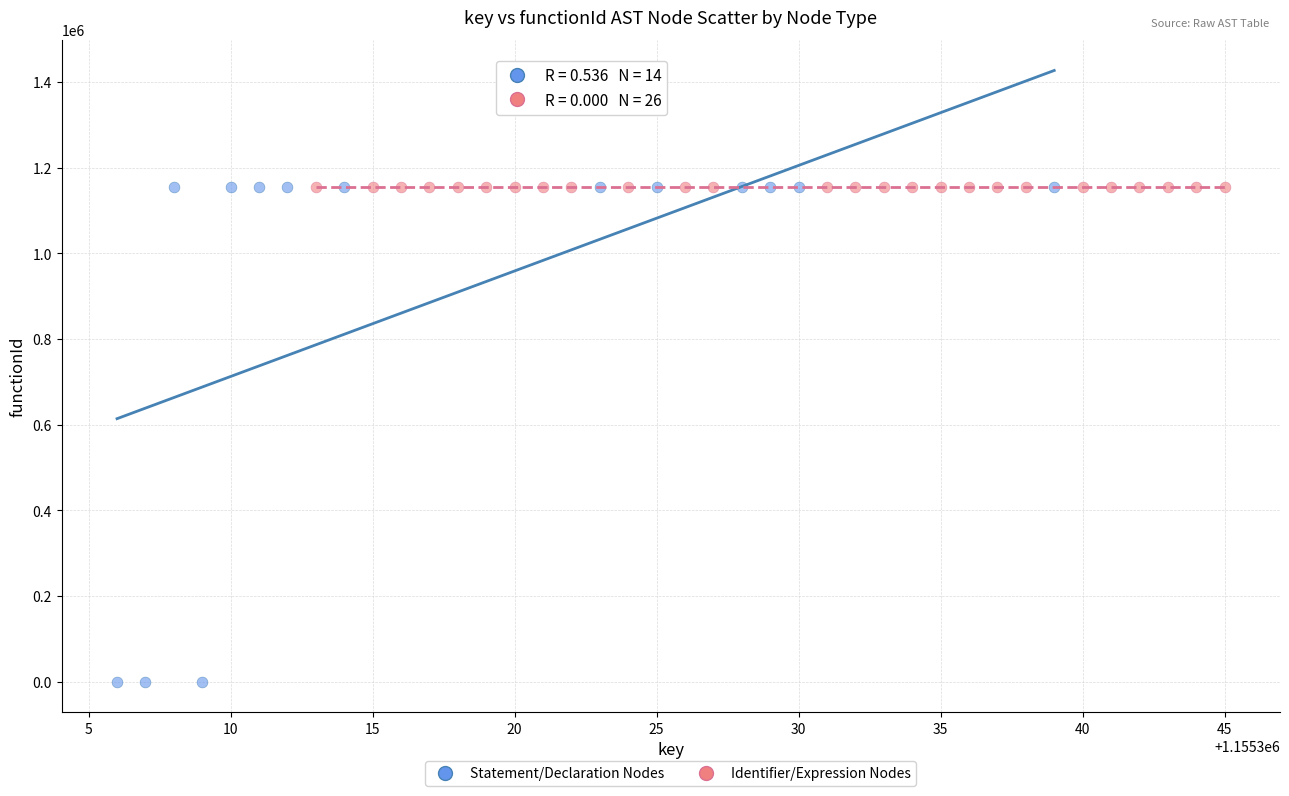

Which series contains the lowest Y value?

Statement/Declaration Nodes